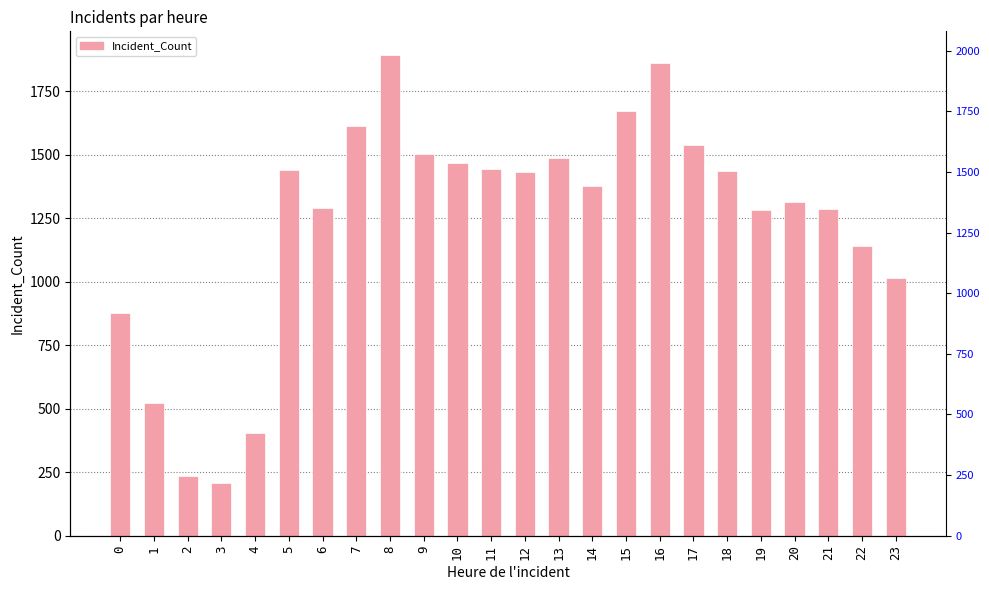

What is the sum of all values?

29731